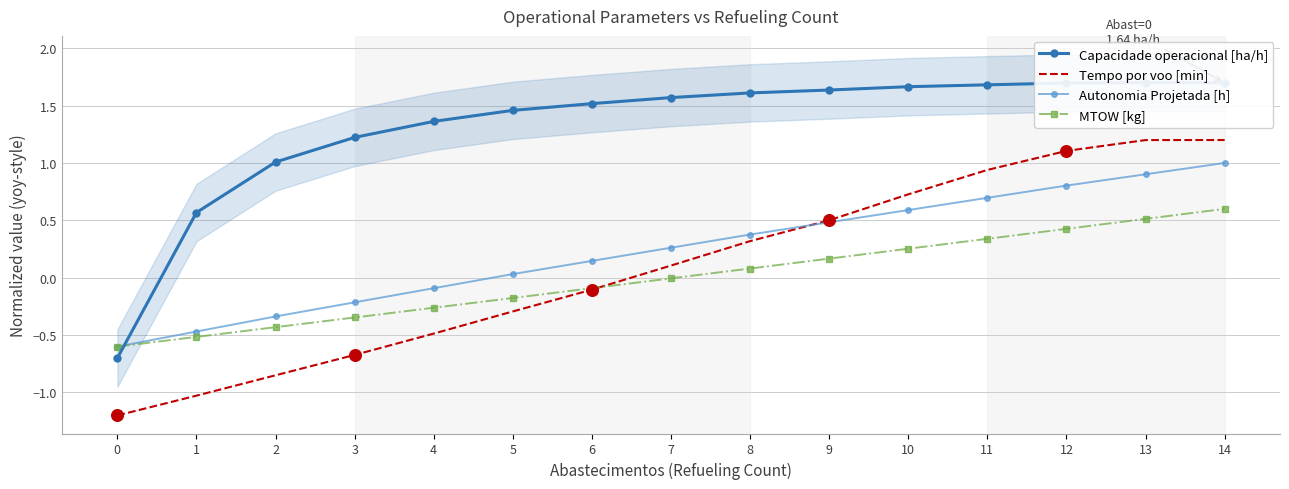

Is the value of Capacidade operacional [ha/h] at 12 greater than the value of Tempo por voo [min] at 2?

Yes